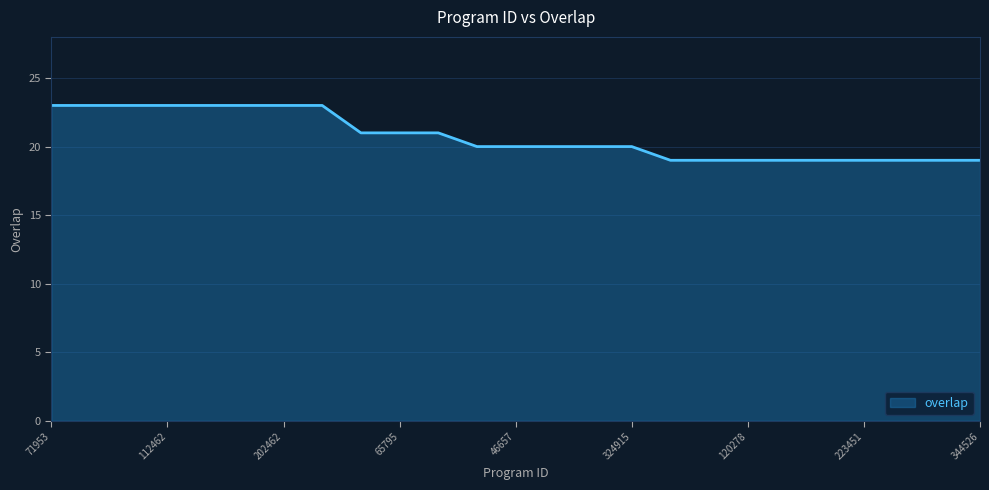

What is the sum of all values?

518